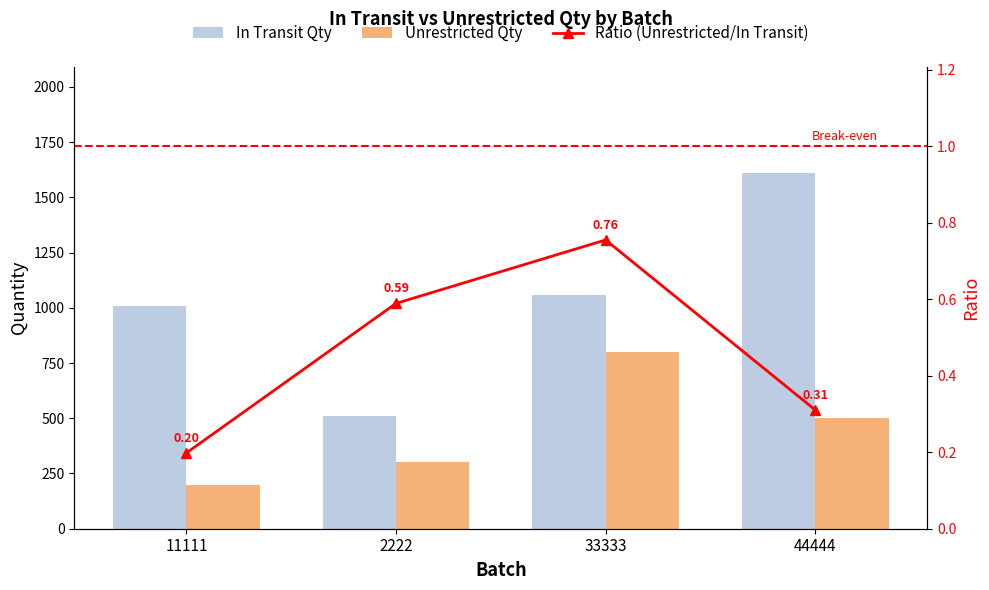

What is the value of the In Transit Qty bar at the 2nd from the left?

509.0